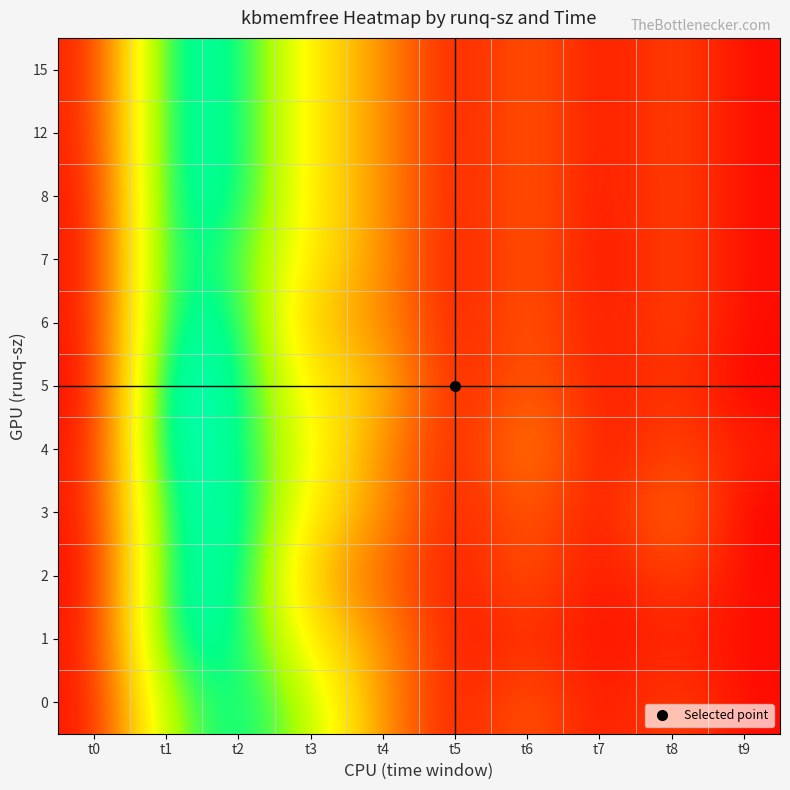

What is the greatest value displayed?

12794016.0